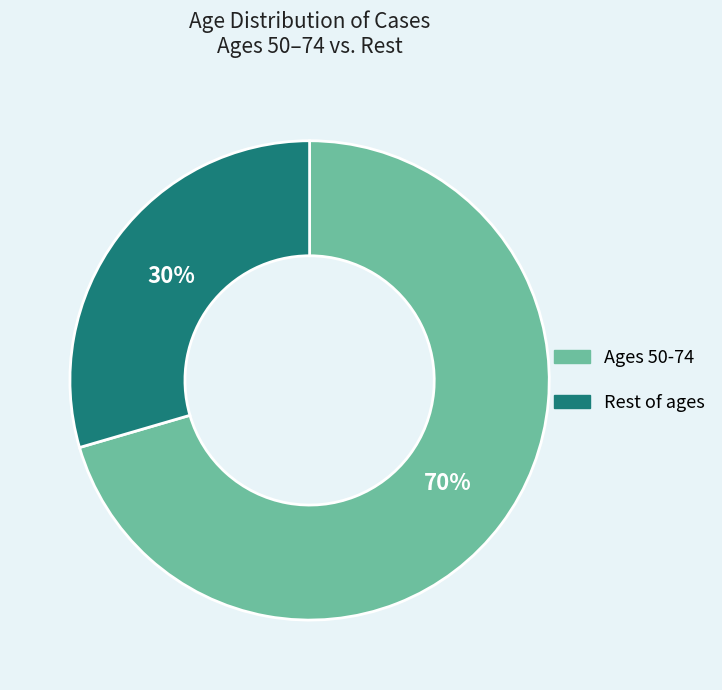

Does any single category account for the majority?

Yes